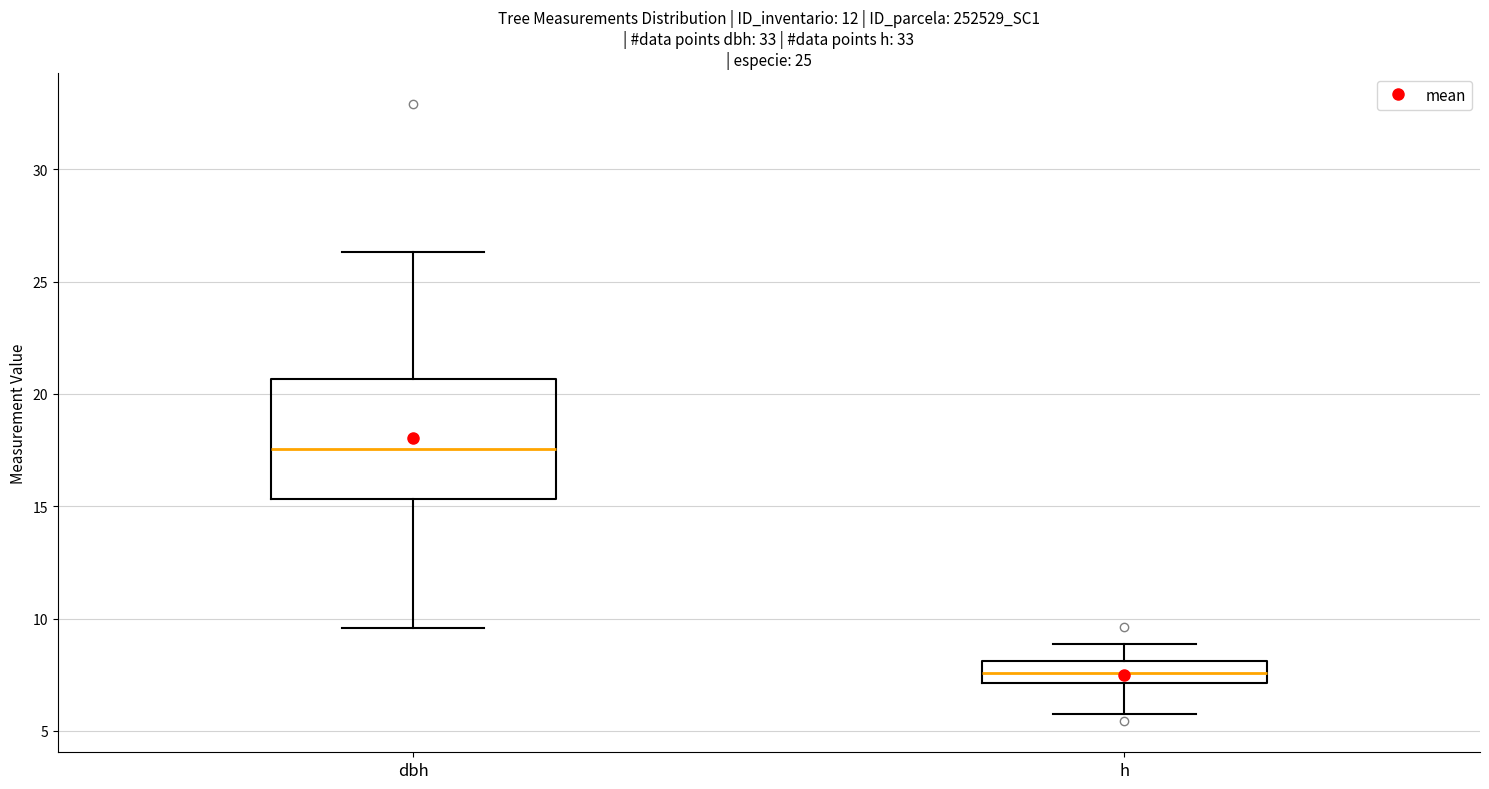

Where is the upper edge of the box for h on the y-axis? The values are not printed on the chart, so give them approximately, as read against the axis.

8.0